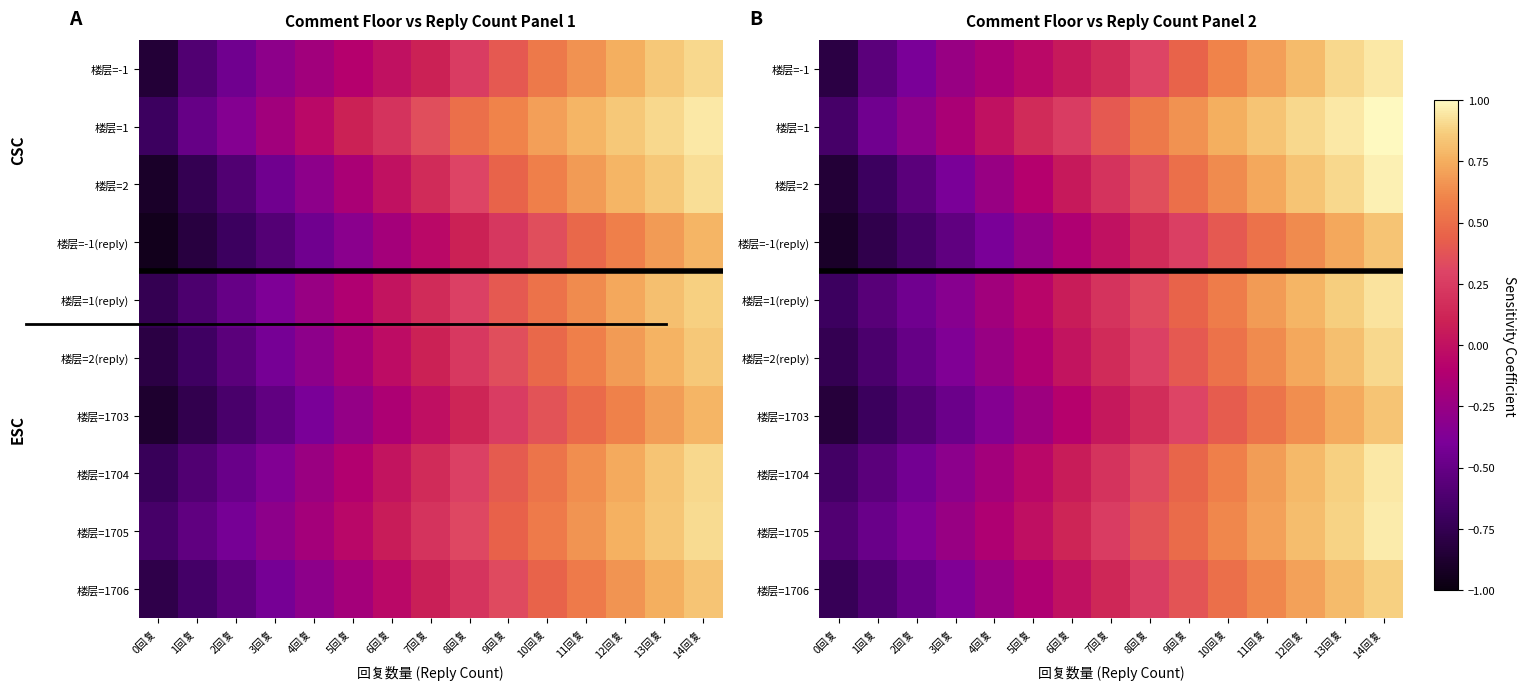

List the labels in order of 楼层=2(reply) value, smallest first.

0回复, 1回复, 2回复, 3回复, 4回复, 5回复, 6回复, 7回复, 8回复, 9回复, 10回复, 11回复, 12回复, 13回复, 14回复